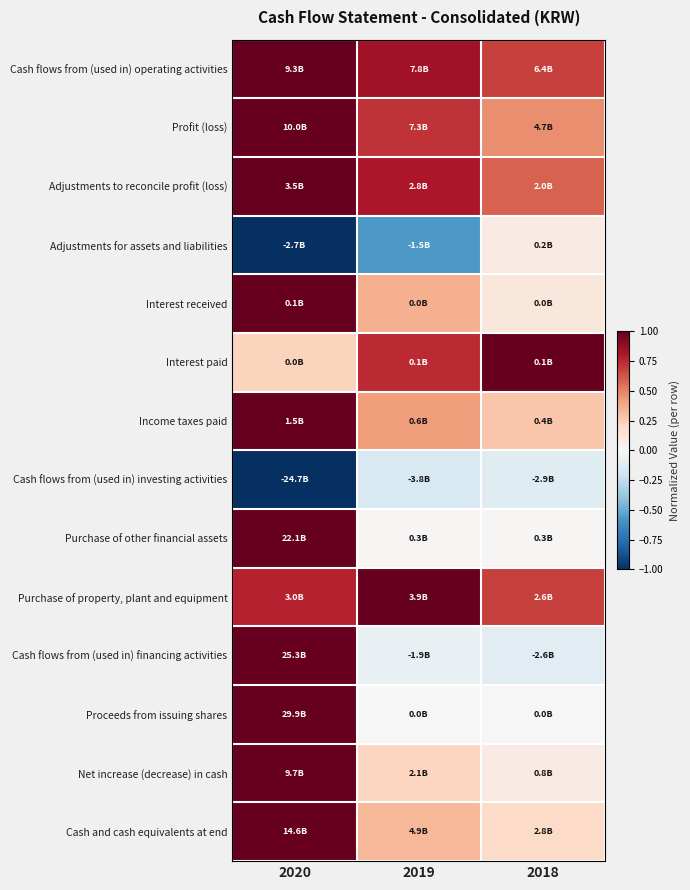

Which series has the widest spread of values?

Cash flows from (used in) financing activities